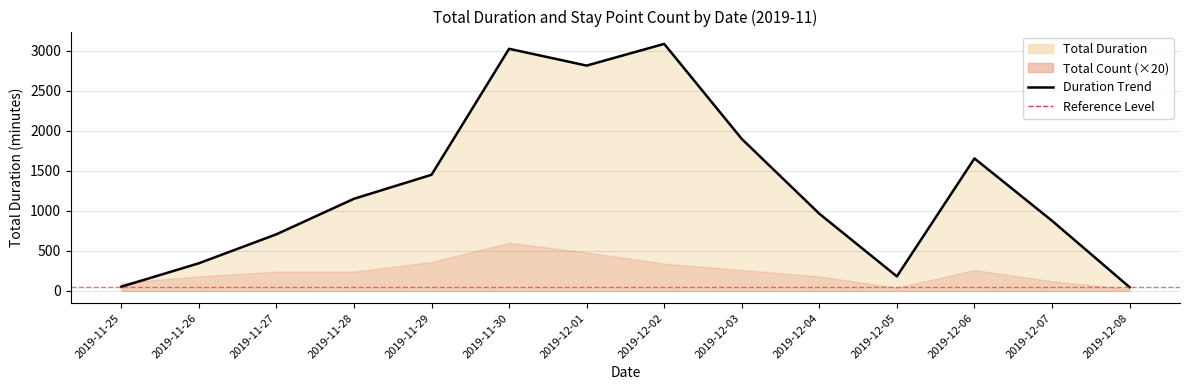

Which has a higher value, 2019-12-05 or 2019-11-26?

2019-11-26